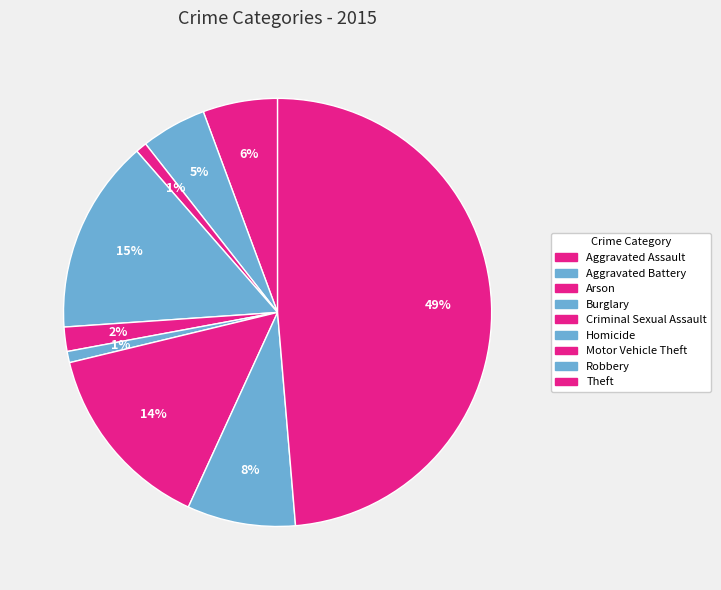

Count the number of slices in the pie.

9